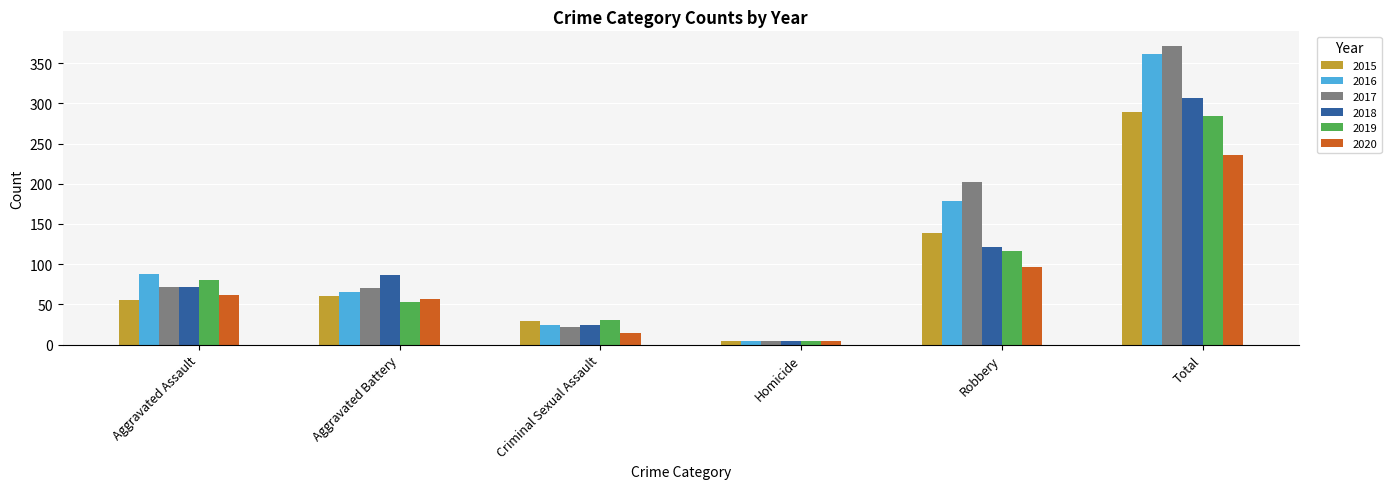

What are all the series names shown in the legend?

2015, 2016, 2017, 2018, 2019, 2020